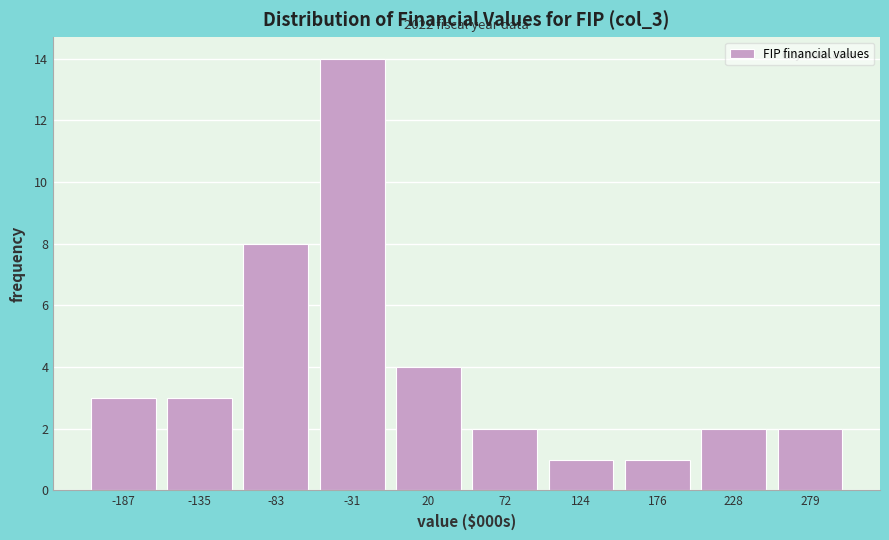

Reading left to right, what are all the values shown in this chart?

-187=3	-135=3	-83=8	-31=14	20=4	72=2	124=1	176=1	228=2	279=2